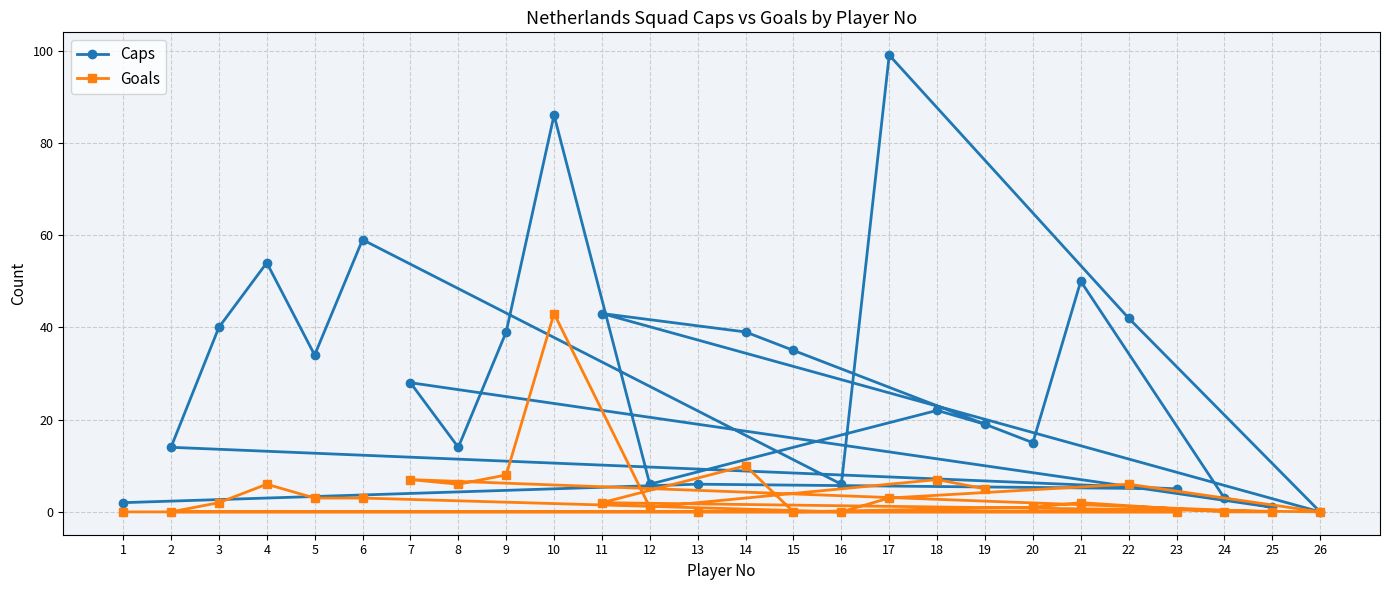

Where is Goals nearest to the value 21?

14